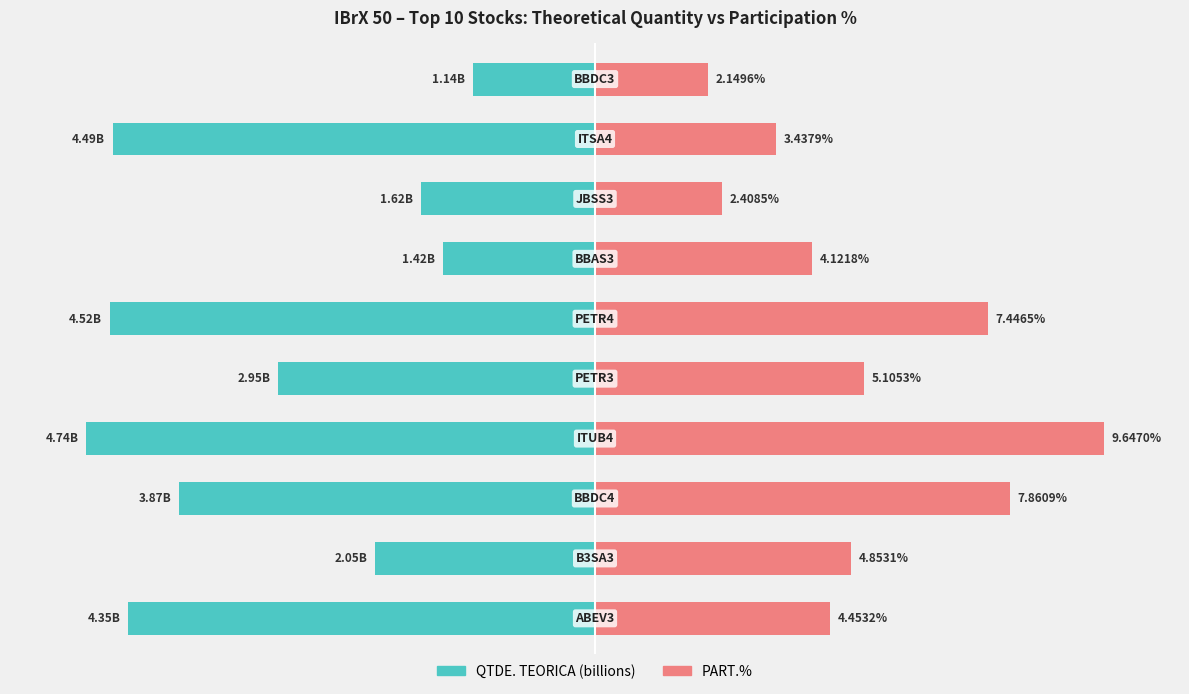

Is the value of PART.% at 1 greater than the value of QTDE. TEORICA at 4?

Yes